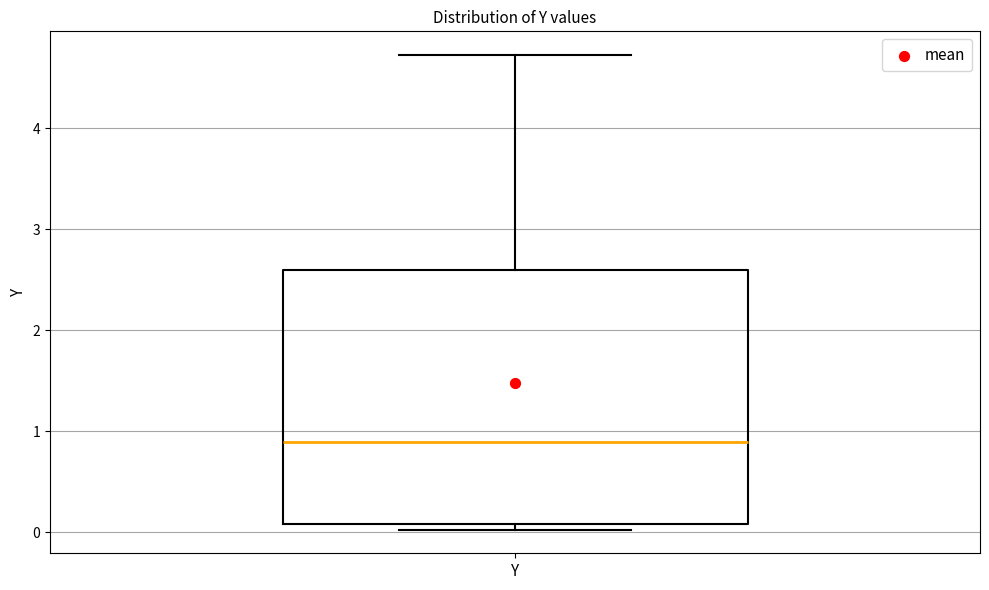

Where is the lower edge of the box for Y on the y-axis? The values are not printed on the chart, so give them approximately, as read against the axis.

0.1